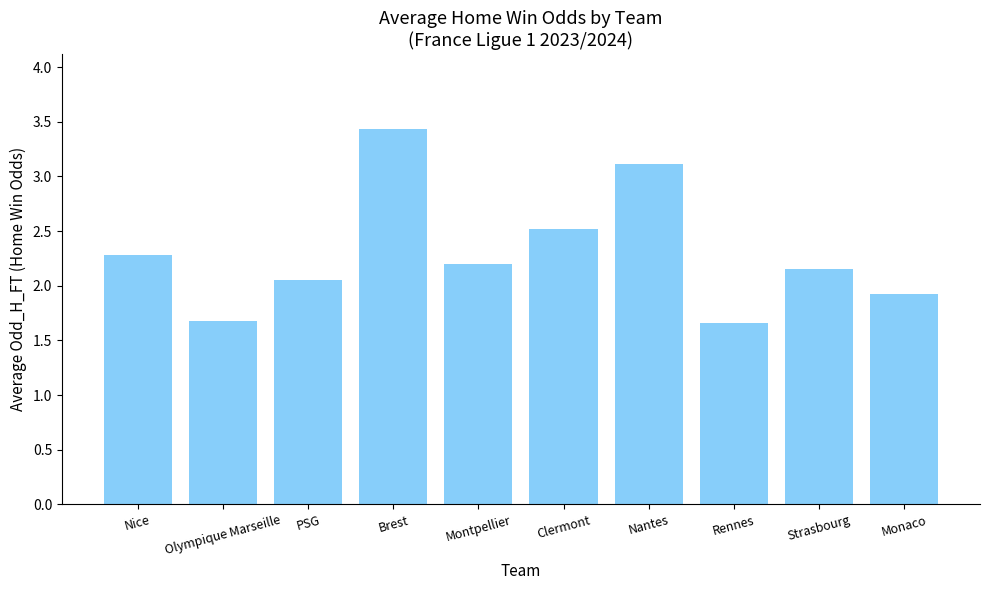

Approximately how many times larger is the value at Brest compared to Strasbourg?

1.6